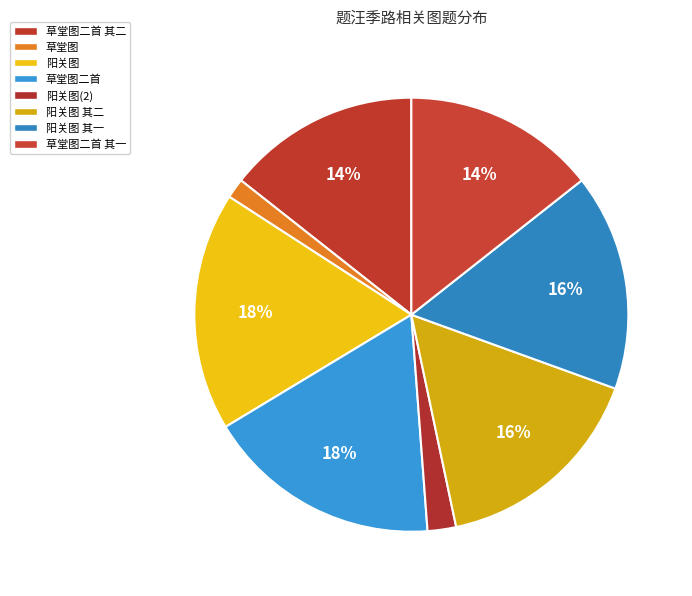

Count the number of slices in the pie.

8